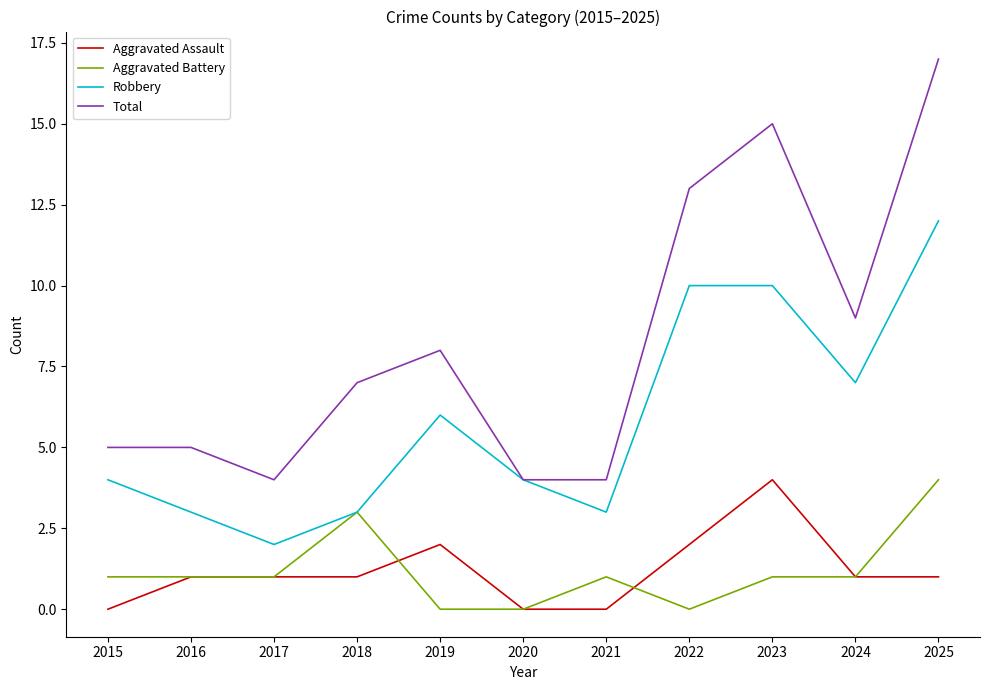

Is the value of Robbery at 2017 greater than the value of Aggravated Assault at 2024?

Yes